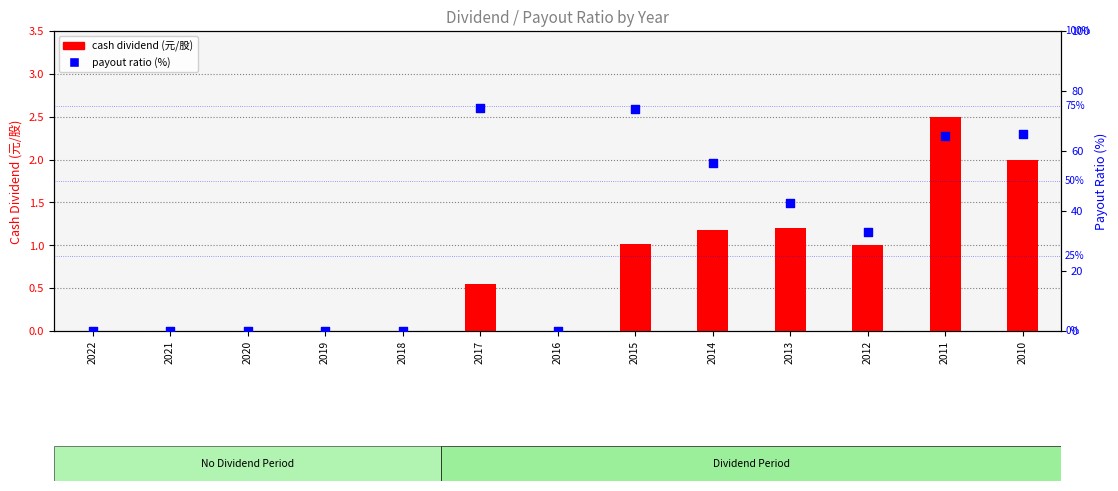

Which series has the widest spread of Y values?

payout ratio (%)